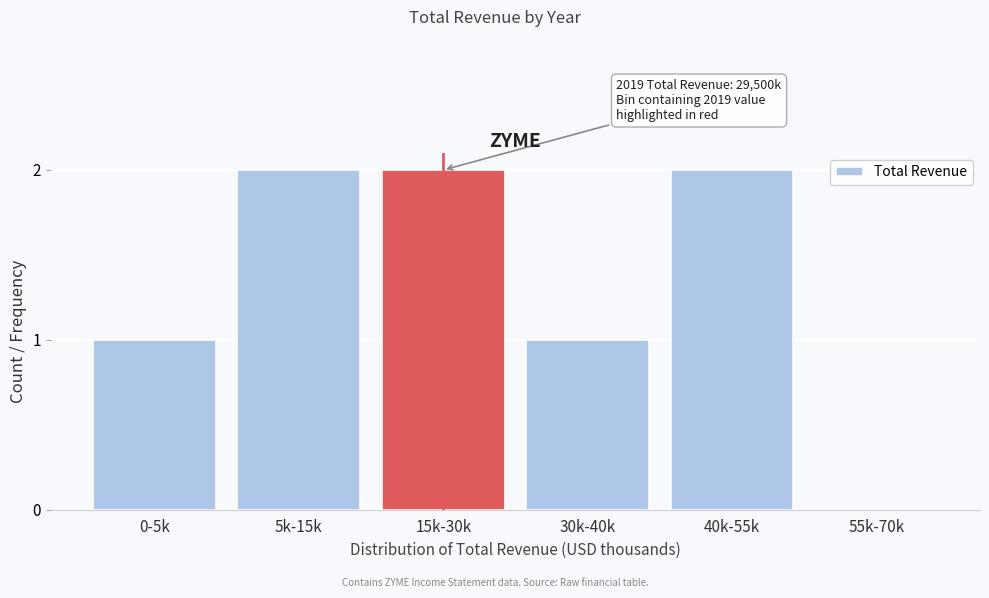

Reading left to right, transcribe all the data shown in this chart.

0-5k=1	5k-15k=2	15k-30k=2	30k-40k=1	40k-55k=2	55k-70k=0